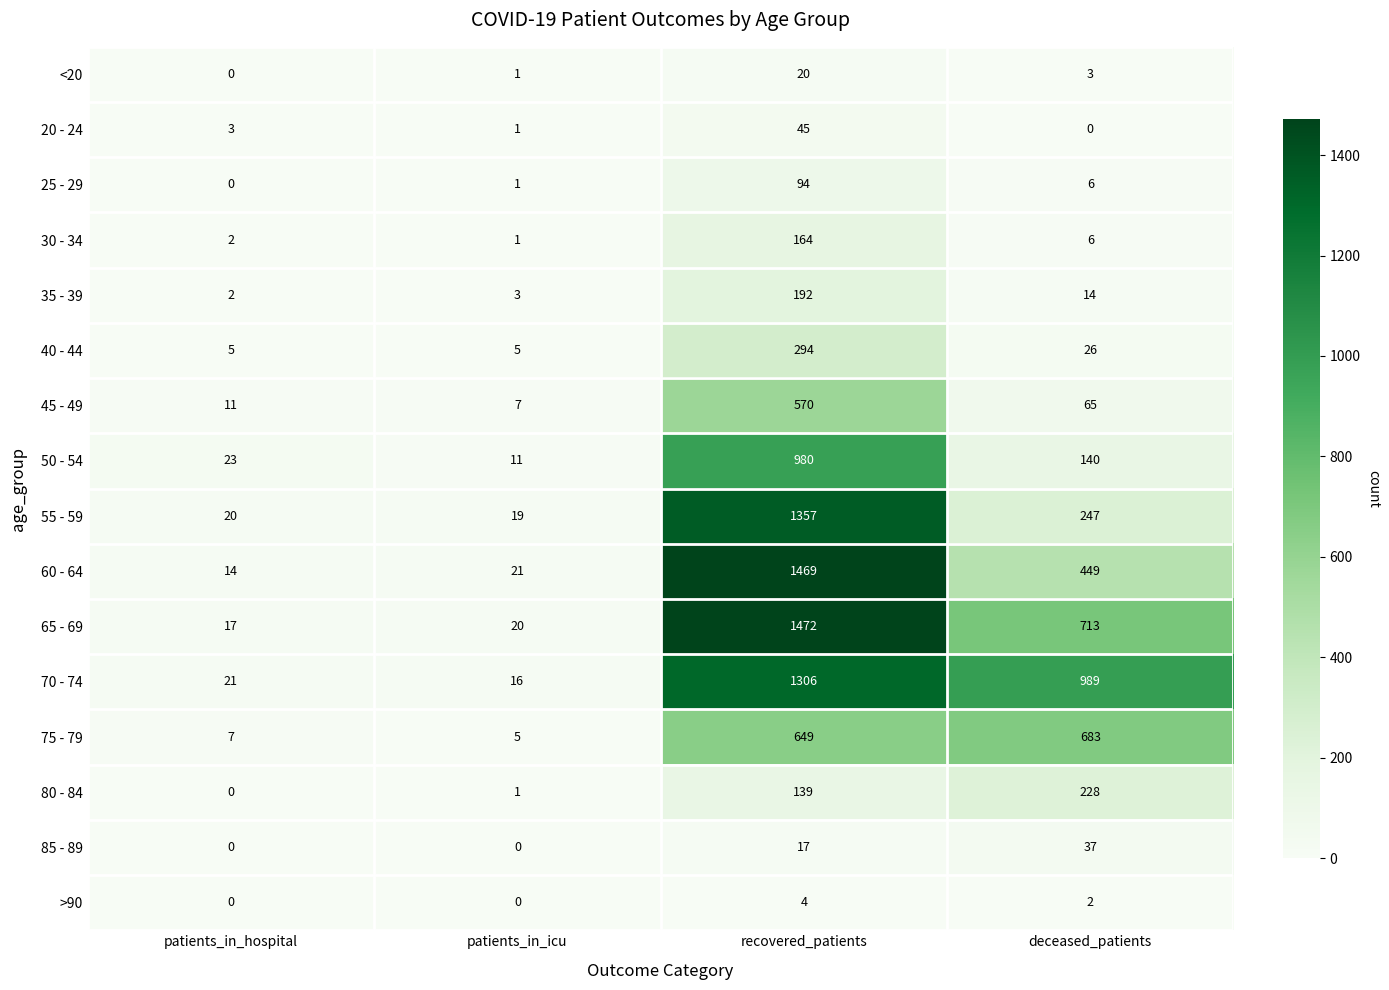

What is the sum of the 85 - 89 values at patients_in_icu and deceased_patients?

37